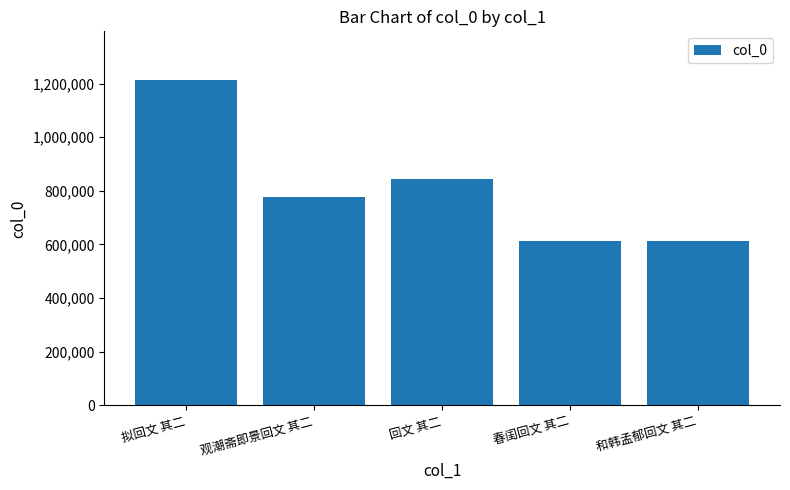

What is the difference between the maximum and minimum values?

599833